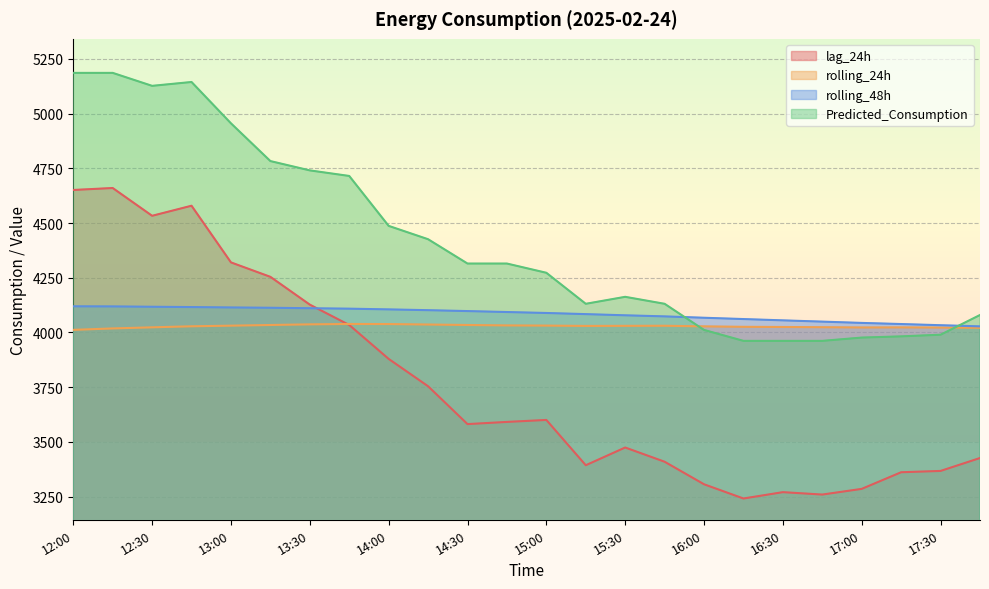

Where is the first local minimum for rolling_24h?

15:15